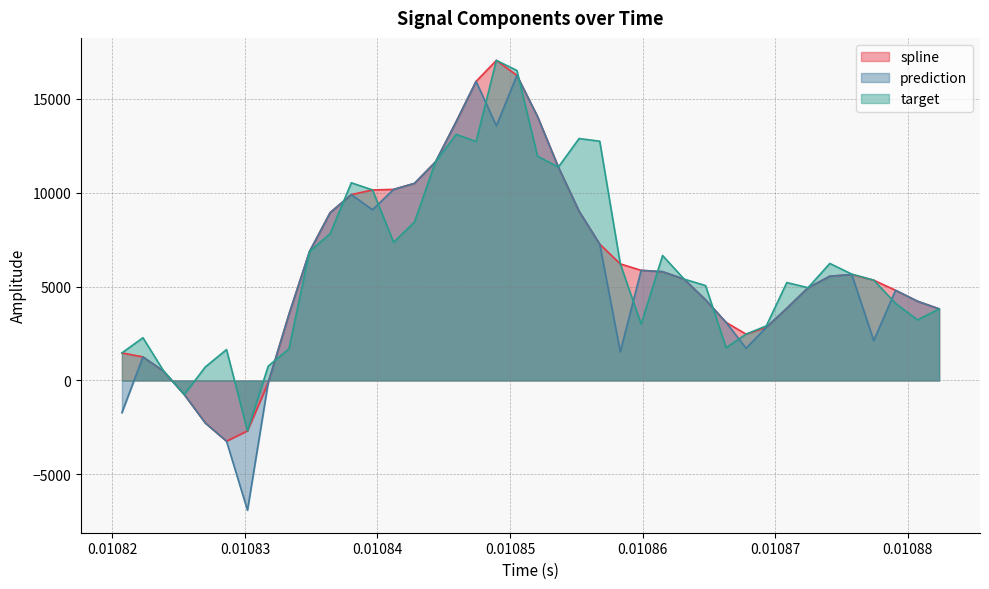

What is the minimum value for target?

-2683.7